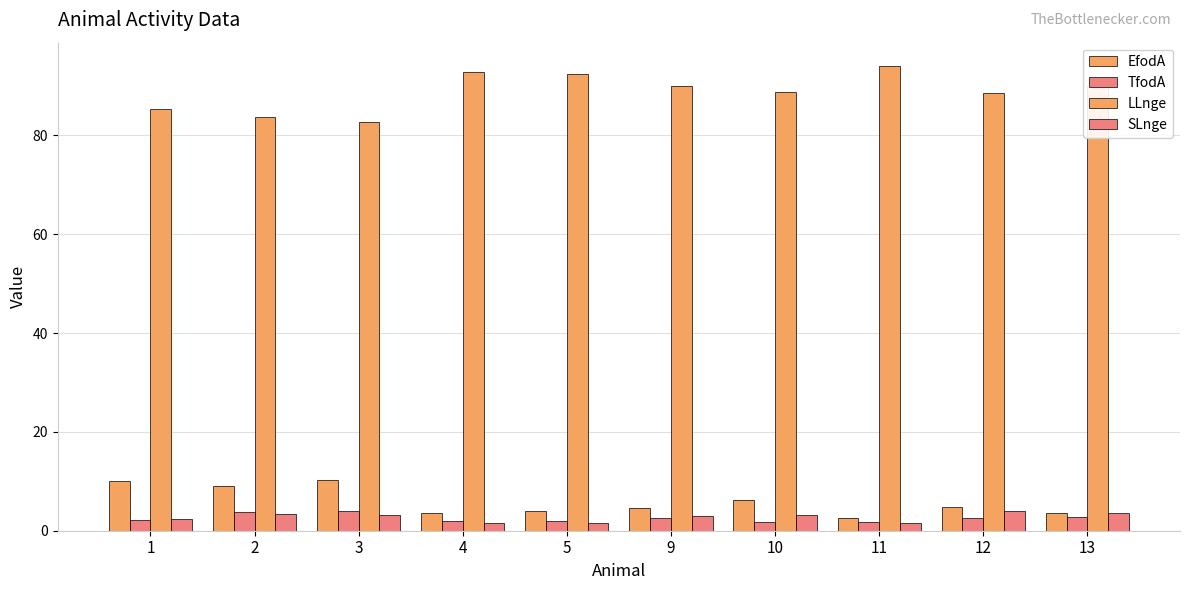

Count the number of categories in the chart.

10